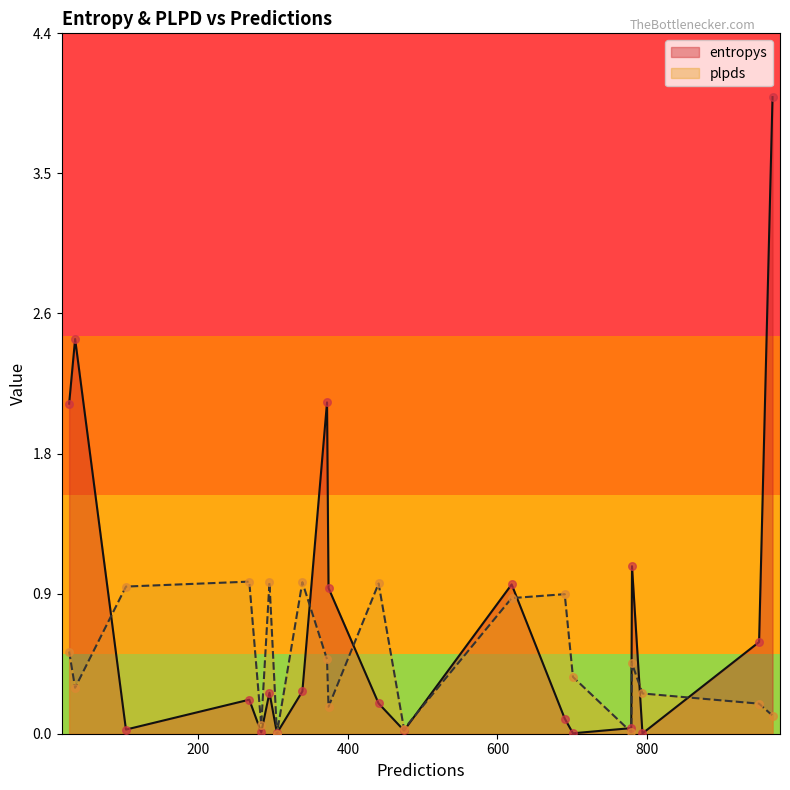

Is the value of entropys at 268 greater than the value of plpds at 268?

No